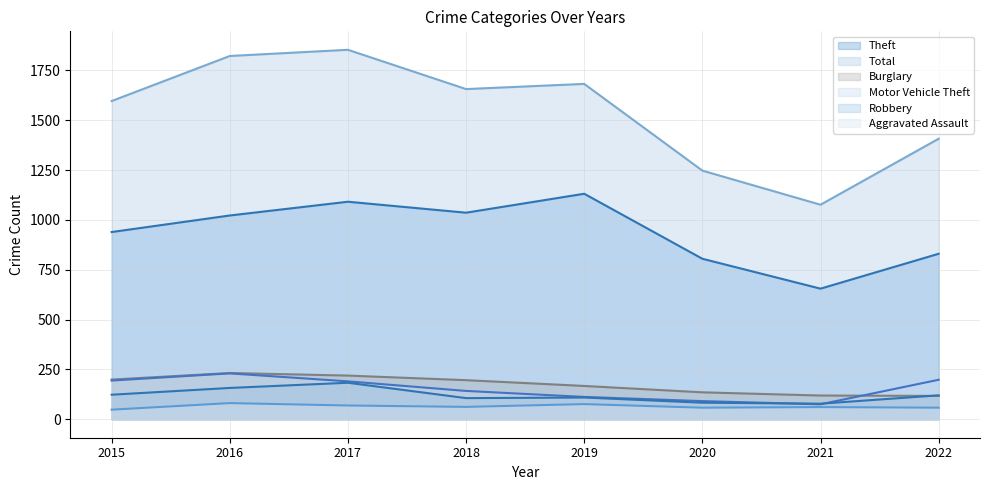

Does the chart have visible grid lines?

Yes